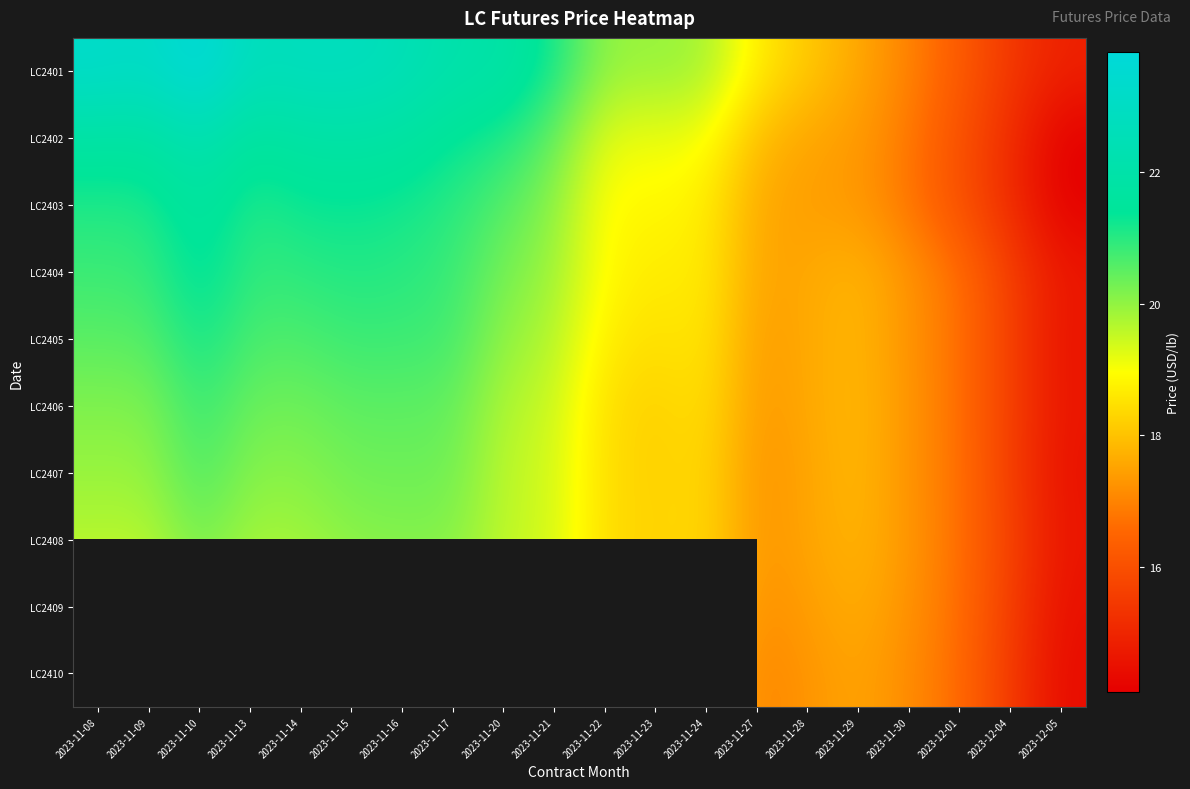

List the labels in order of LC2407 value, largest first.

2023-11-10, 2023-11-16, 2023-11-15, 2023-11-17, 2023-11-13, 2023-11-14, 2023-11-09, 2023-11-08, 2023-11-20, 2023-11-21, 2023-11-22, 2023-11-24, 2023-11-23, 2023-11-29, 2023-11-28, 2023-11-27, 2023-11-30, 2023-12-01, 2023-12-04, 2023-12-05